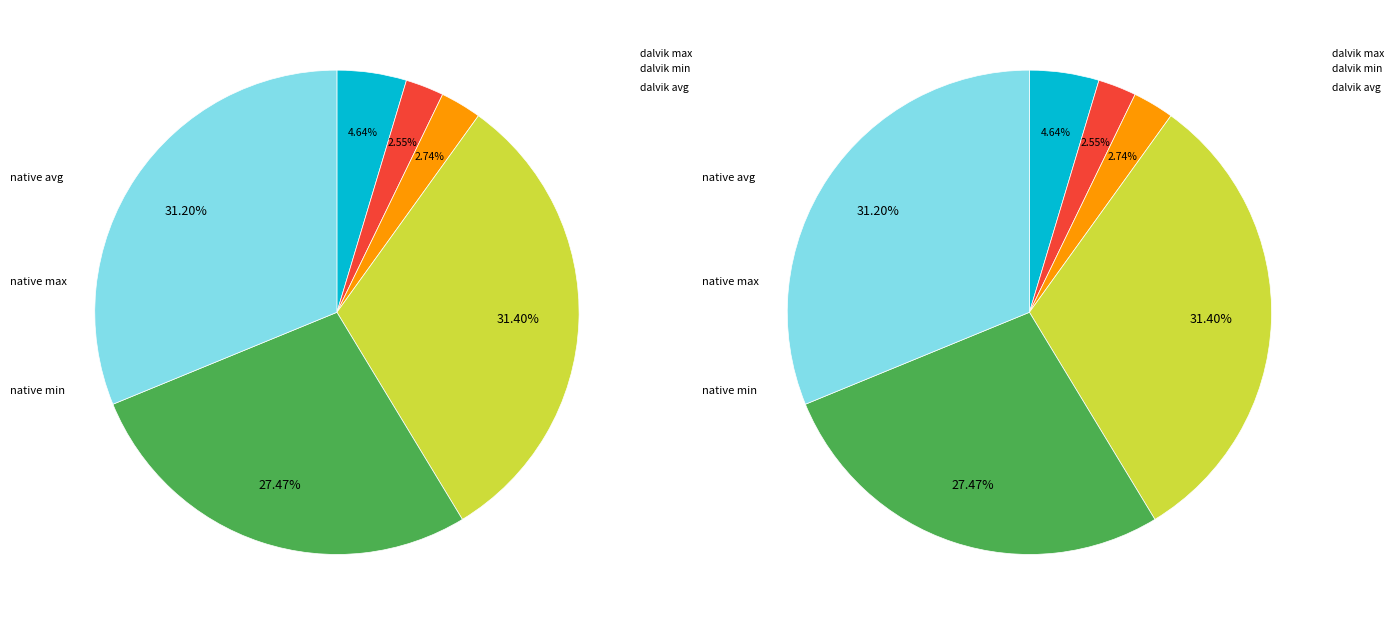

Is there any slice that represents more than half of the pie?

No